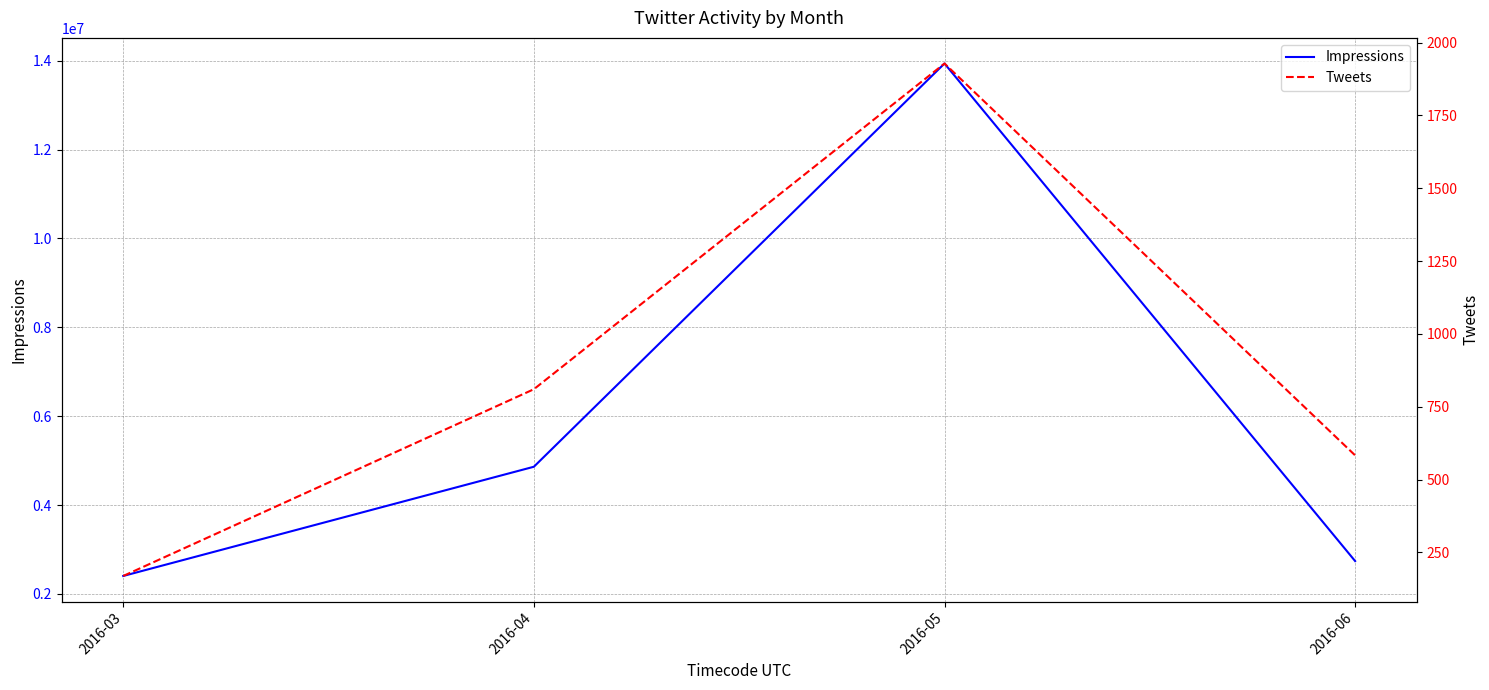

Which series has the largest range (max minus min)?

Impressions